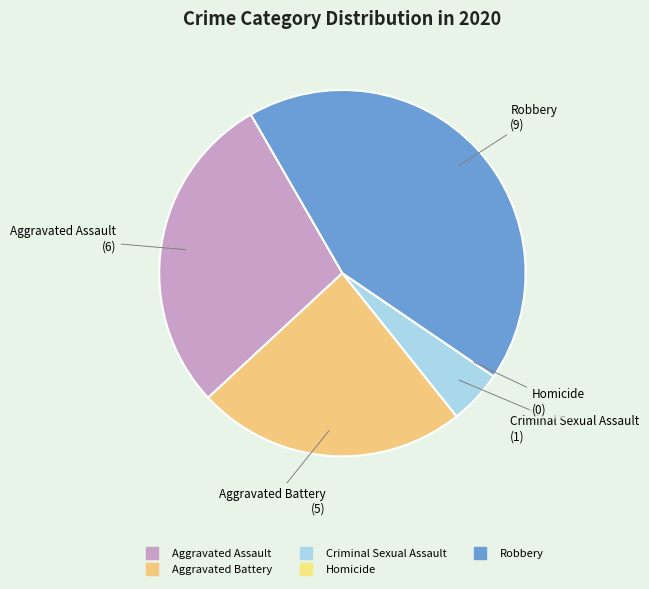

Rank the categories by value from highest to lowest.

Robbery, Aggravated Assault, Aggravated Battery, Criminal Sexual Assault, Homicide